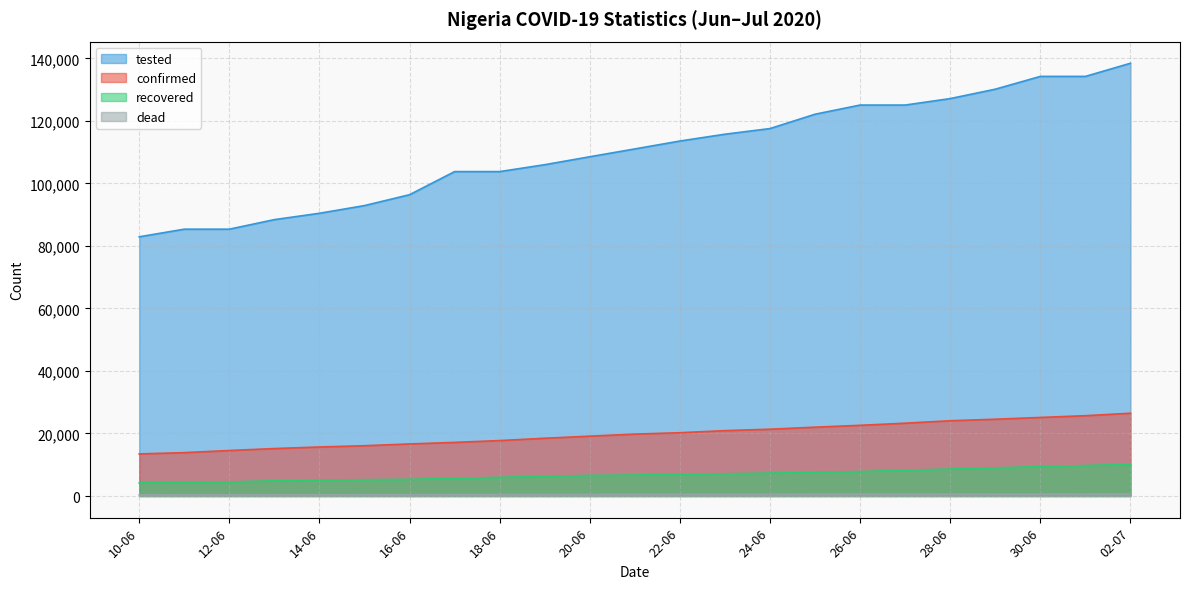

At which category does the chart reach its peak across all series?

02-07